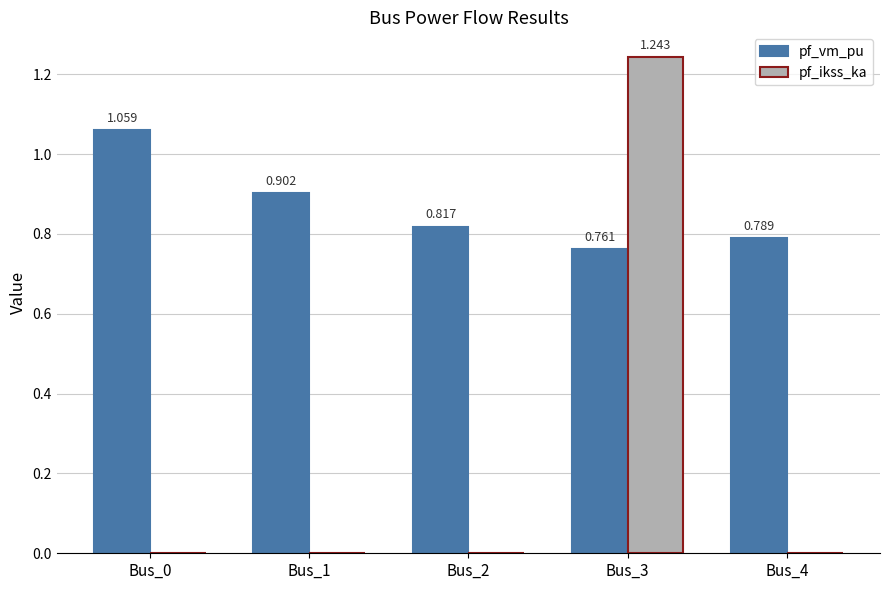

Which series changed the most between Bus_2 and Bus_4?

pf_vm_pu